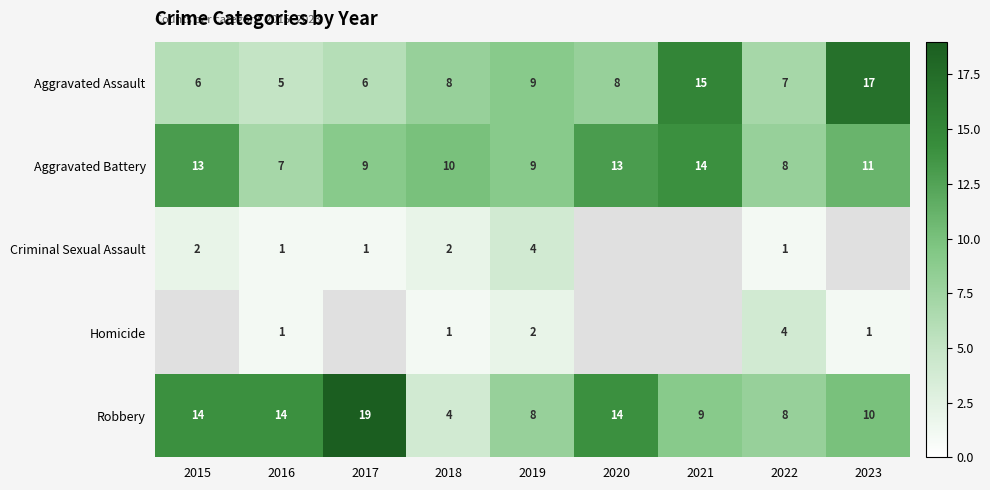

What is the approximate value of Aggravated Battery at 2016?

7